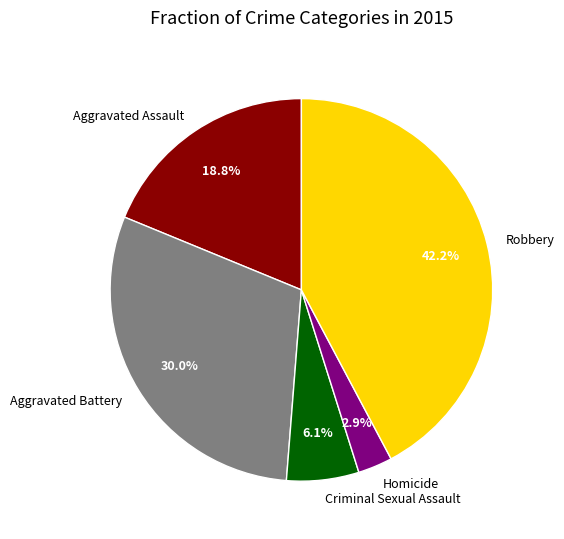

Which slice is the largest?

Robbery